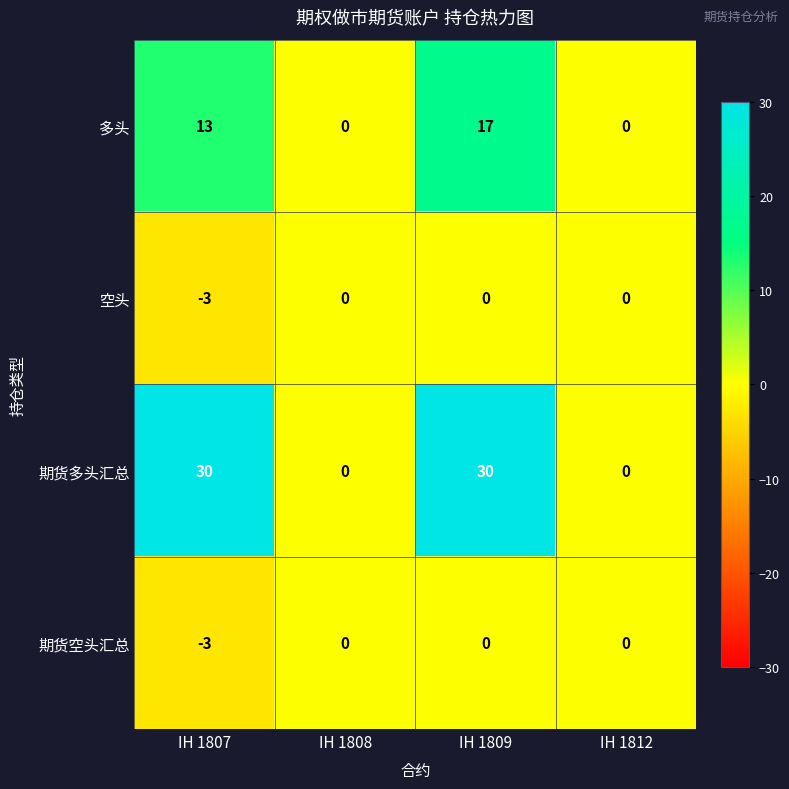

What is the sum of all 多头 values?

30